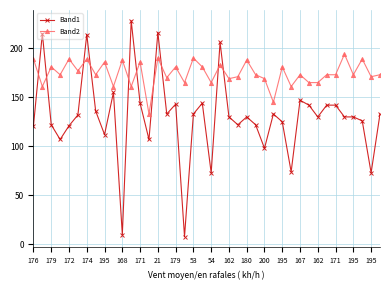

How many lines are shown in the chart?

2